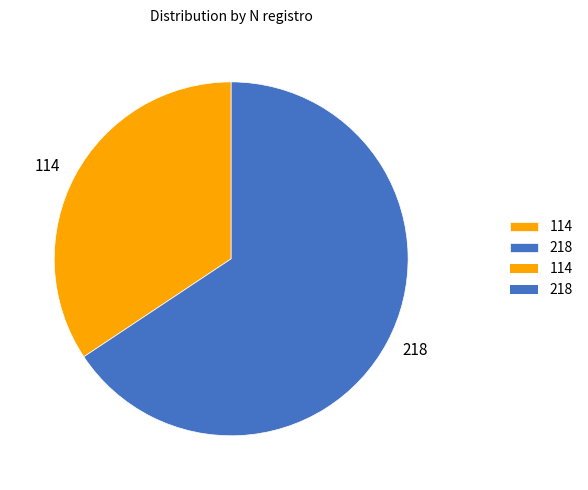

Combined, do 114 and 218 account for over 50%?

Yes